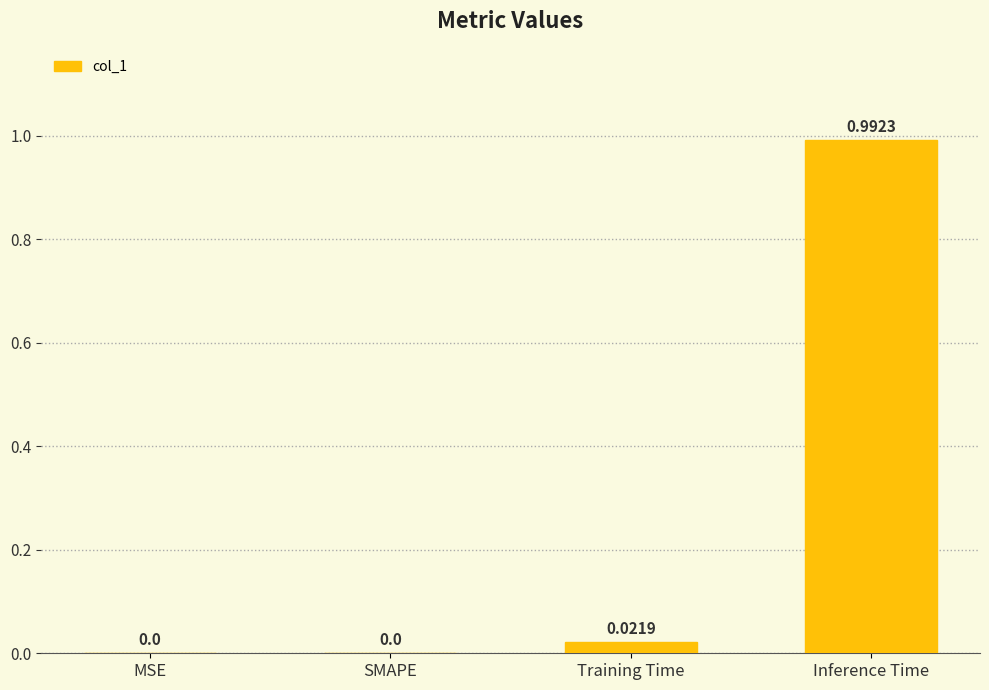

The chart shows a value of 0.4 at MSE. True or false?

False